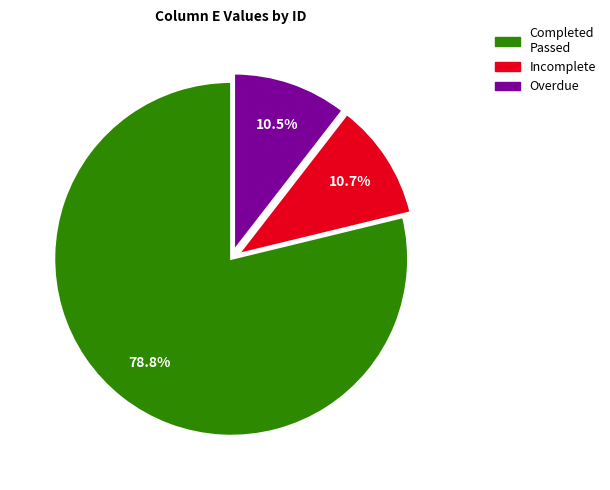

To the nearest percent, what is the difference between the largest and smallest slice percentages?

68%